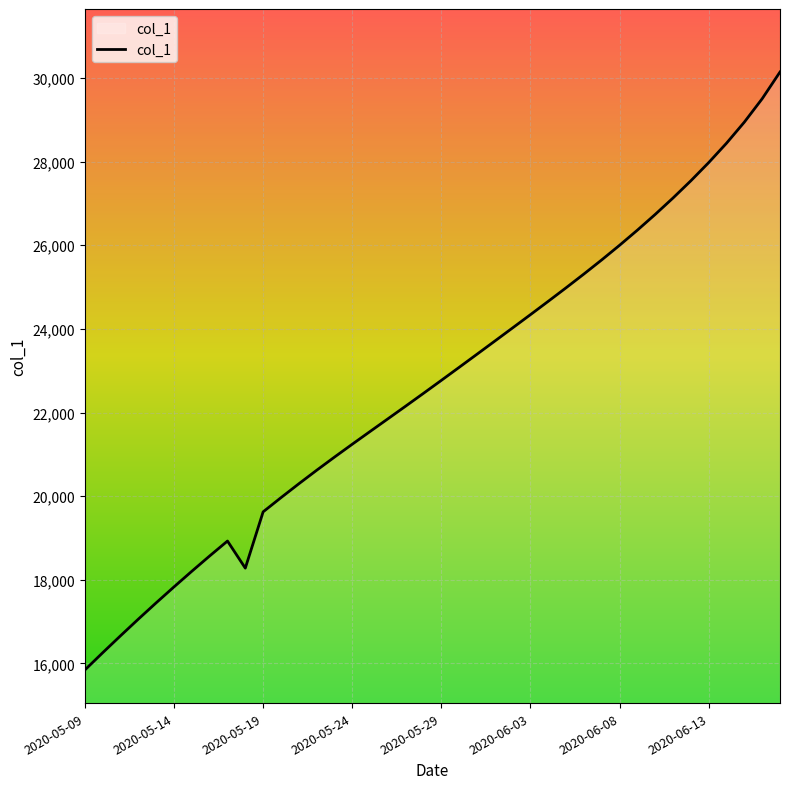

What is the difference between the maximum and minimum values?

14300.9